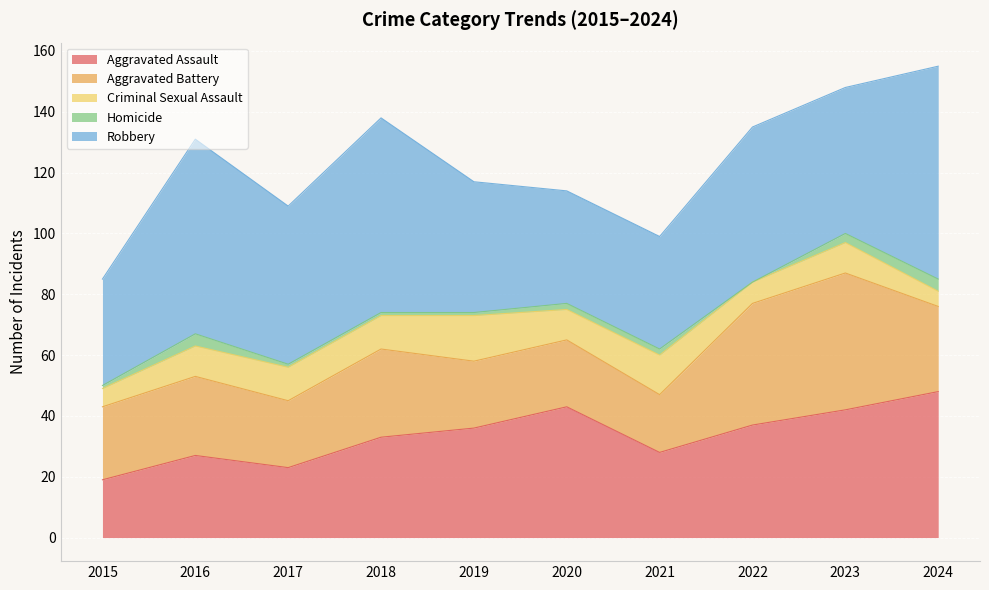

At which category is the sum across all series the highest?

2024